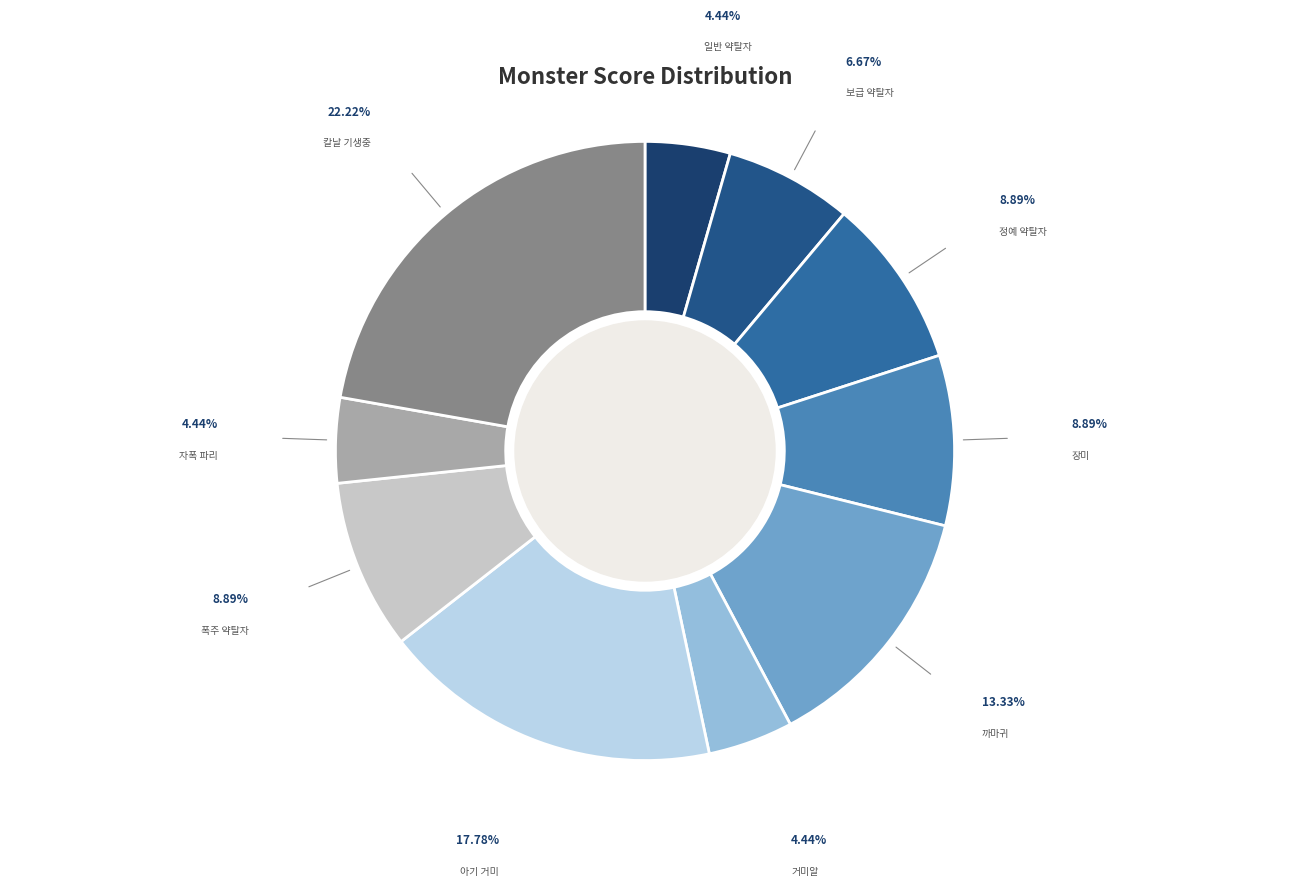

To the nearest percent, what percentage of the pie is 거미알?

4%